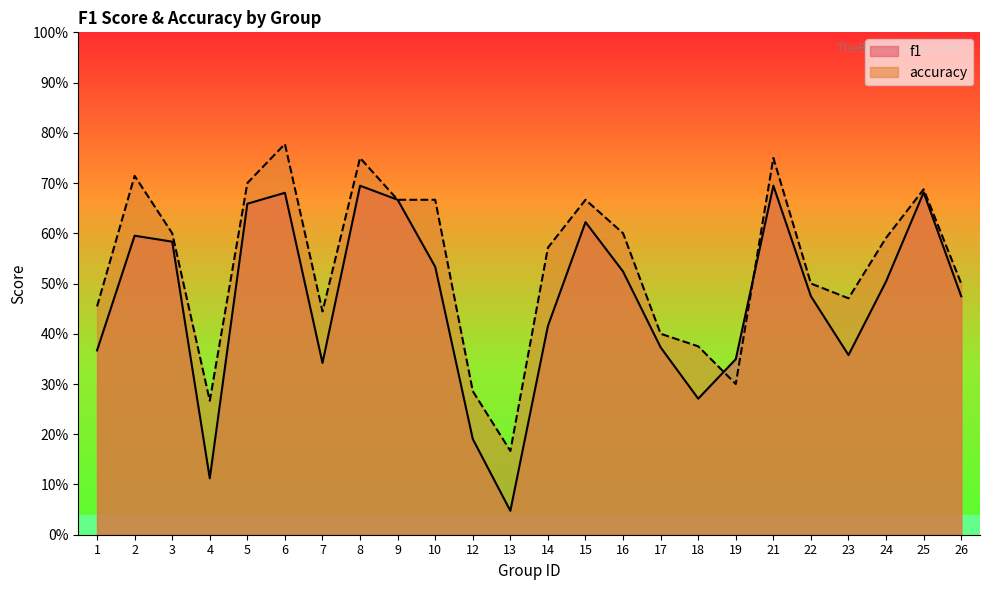

What is the value of the f1 point at the 5th from the left?

0.7